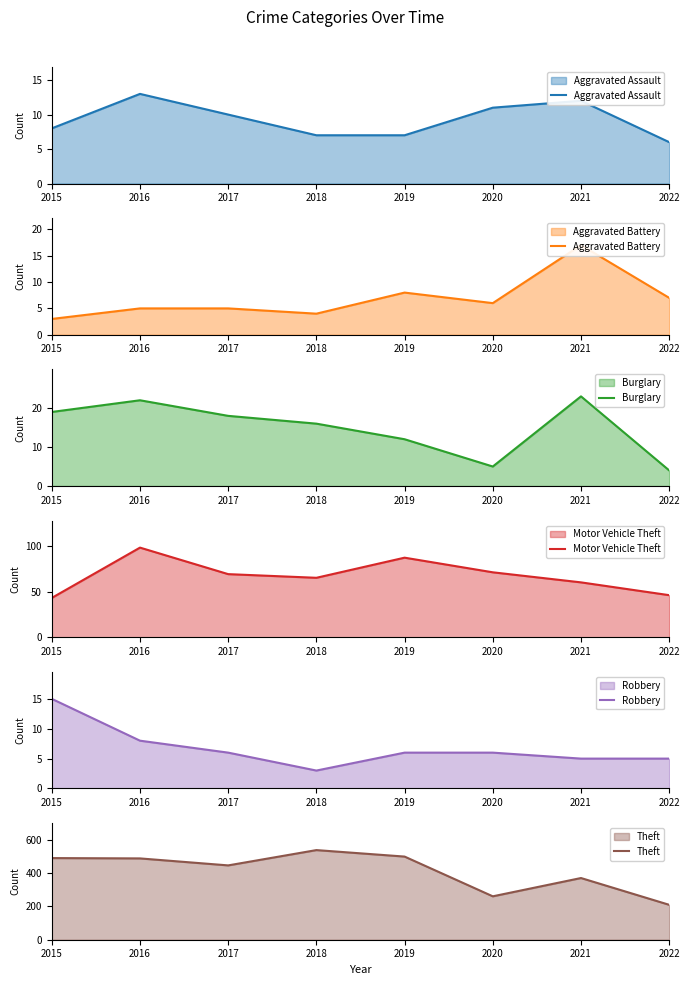

Count the number of categories in the chart.

8